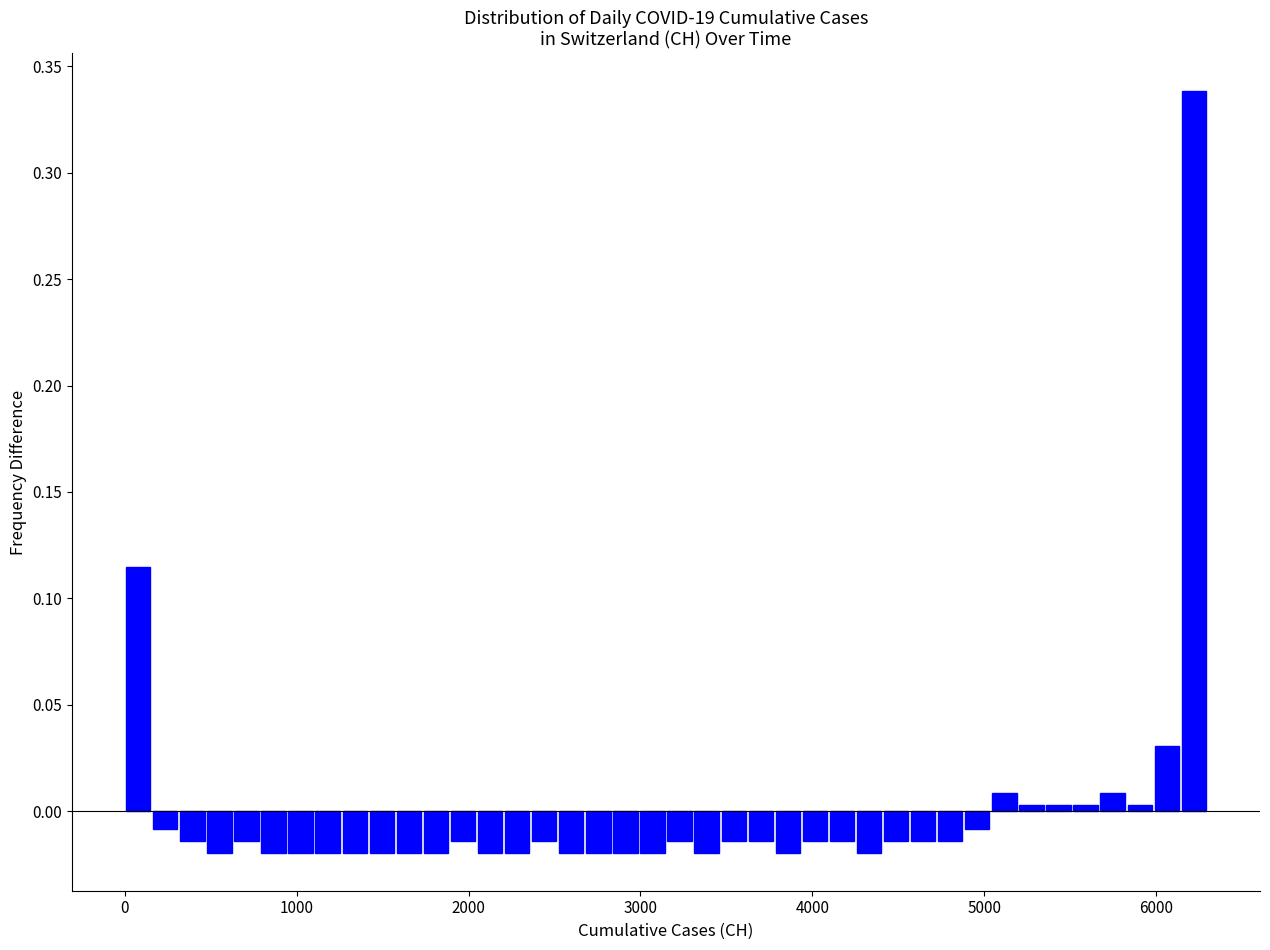

Read against the x-axis, roughly where is the centre of the tallest bar?

6200